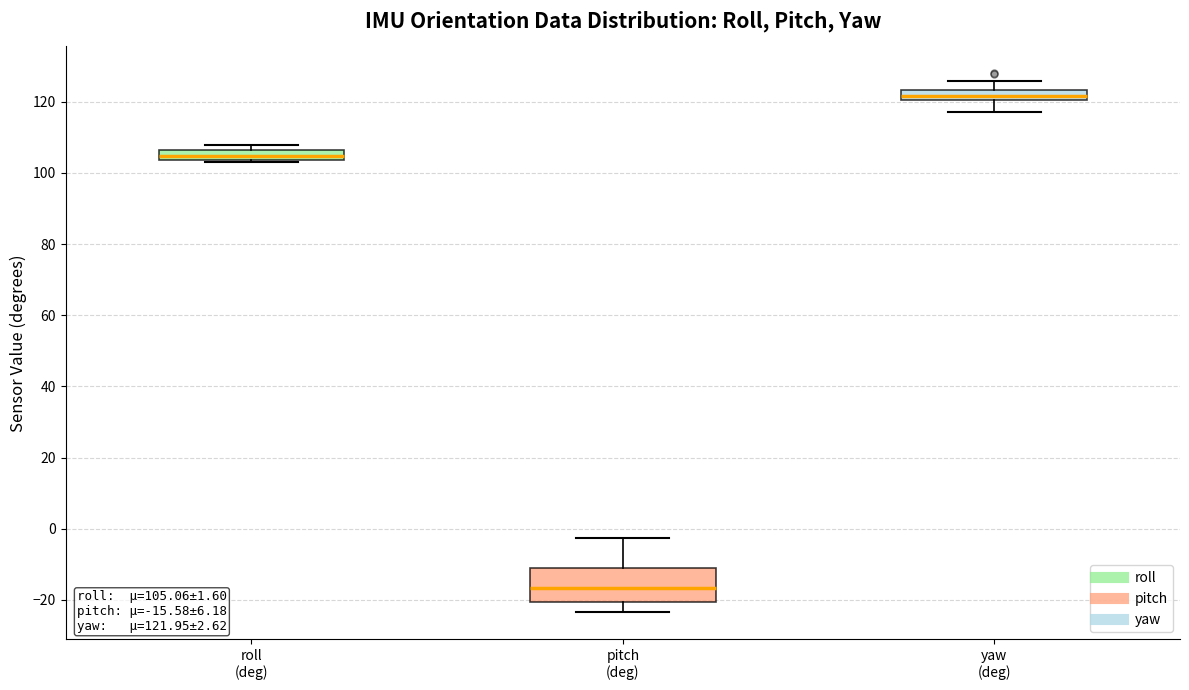

Comparing the boxes themselves (not the whiskers), which one is the tallest?

pitch (deg)